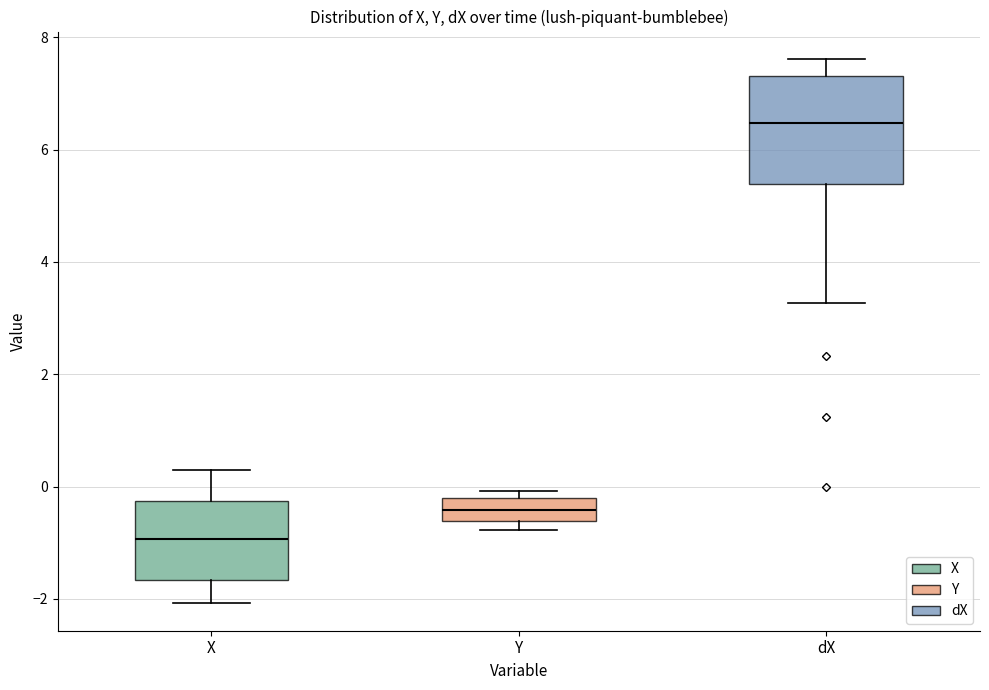

Where is the upper edge of the box for Y on the y-axis? The values are not printed on the chart, so give them approximately, as read against the axis.

-0.2